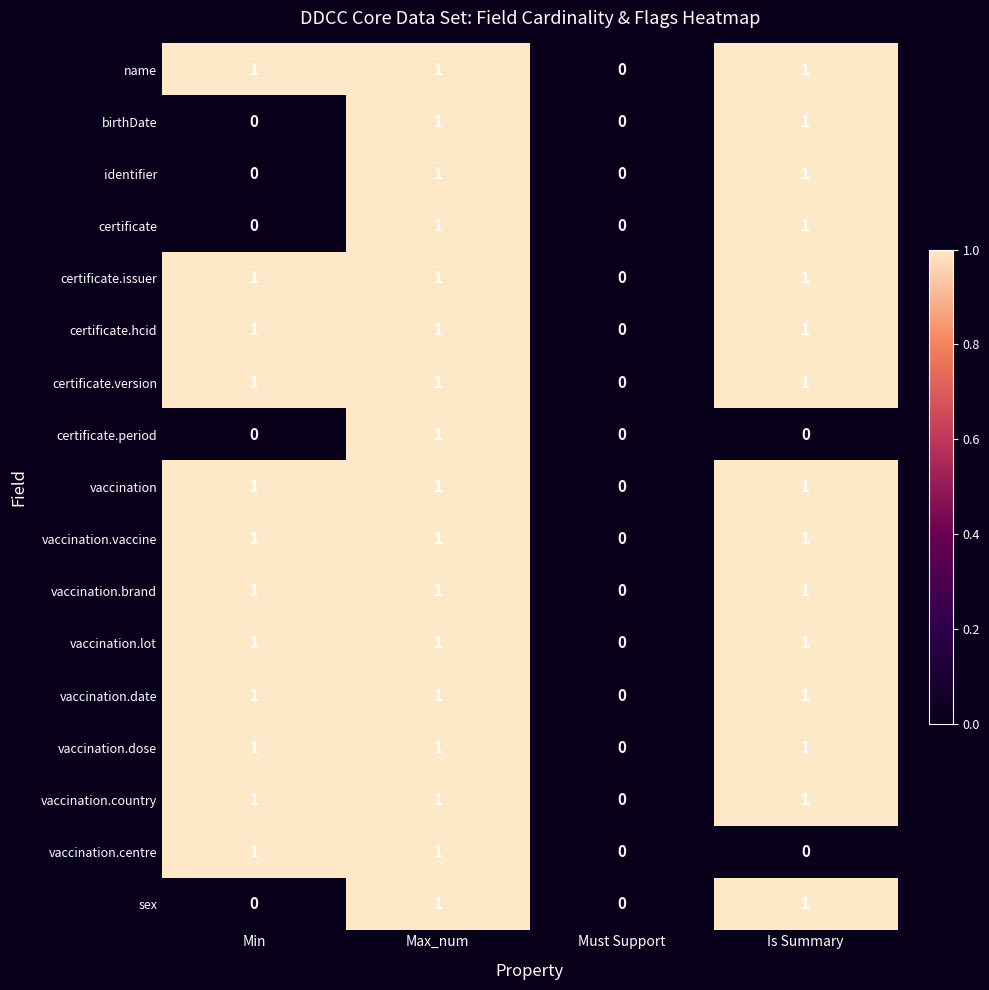

Is the value of certificate.version at Must Support greater than the value of vaccination.dose at Max_num?

No